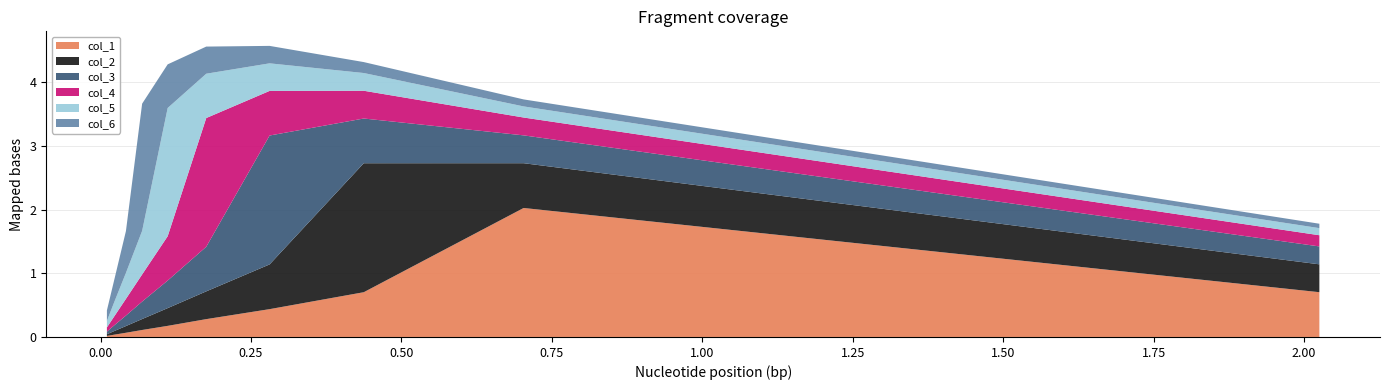

What is the maximum value for col_1?

2.0